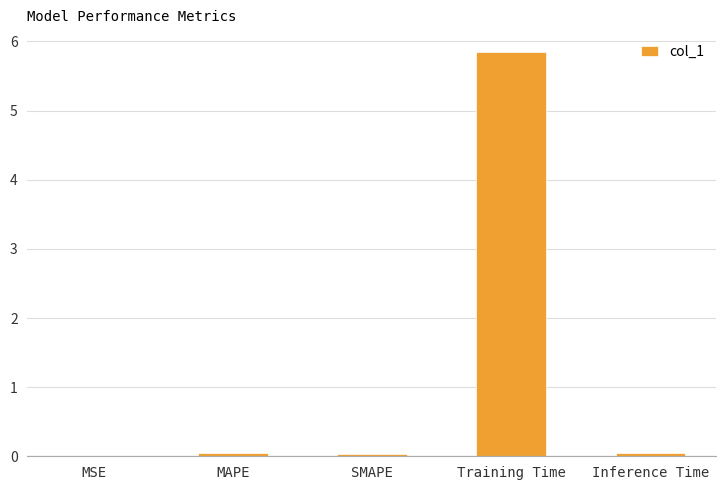

True or false: the data shows 8.6 at Training Time.

False